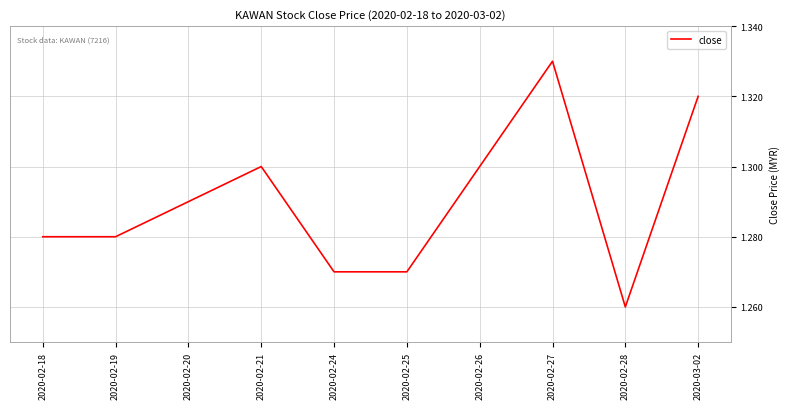

Which has a higher value, 2020-02-26 or 2020-02-27?

2020-02-27